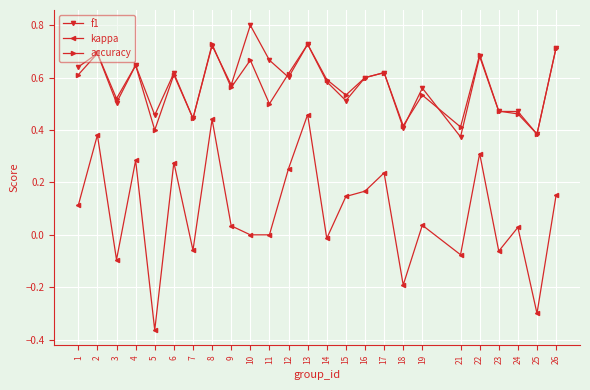

In accuracy, how many points are lower than both neighbors (excluding endpoints)?

9